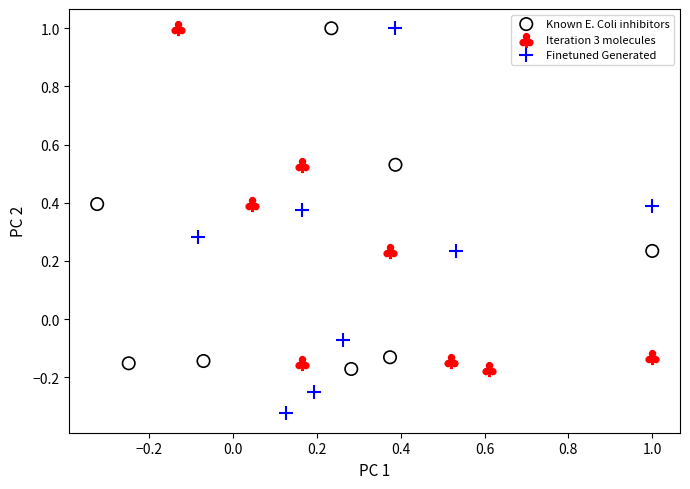

Which series has the largest Y range (max minus min)?

Finetuned Generated